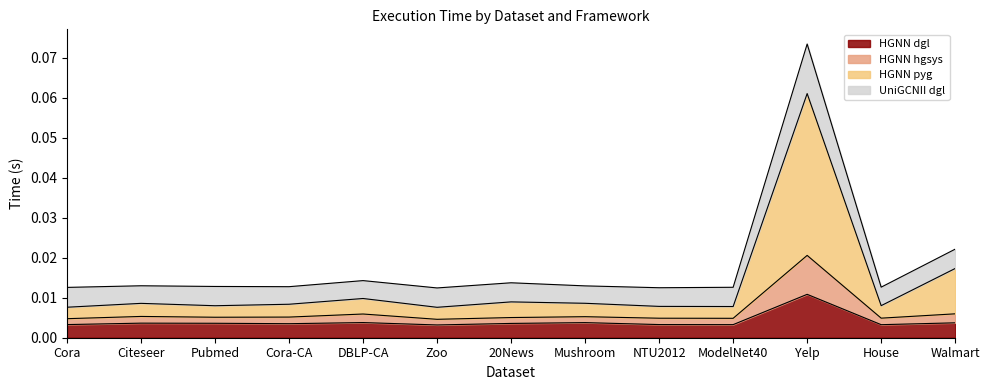

Reading left to right, list all the values displayed in this chart.

HGNN dgl: 0.0	0.0	0.0	0.0	0.0	0.0	0.0	0.0	0.0	0.0	0.0	0.0	0.0
HGNN hgsys: 0.0	0.0	0.0	0.0	0.0	0.0	0.0	0.0	0.0	0.0	0.0	0.0	0.0
HGNN pyg: 0.0	0.0	0.0	0.0	0.0	0.0	0.0	0.0	0.0	0.0	0.1	0.0	0.0
UniGCNII dgl: 0.0	0.0	0.0	0.0	0.0	0.0	0.0	0.0	0.0	0.0	0.1	0.0	0.0